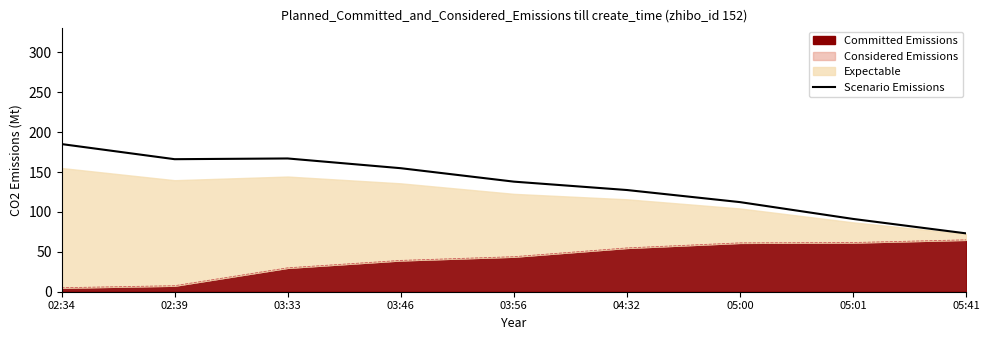

What is the difference between the maximum and second lowest values?

93.8